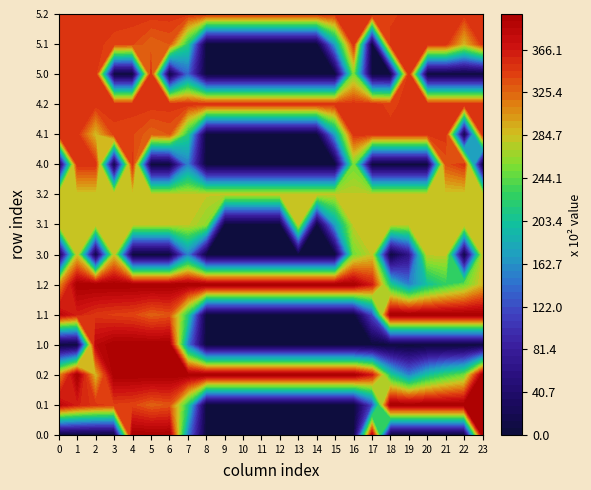

Count the number of data series in this chart.

15